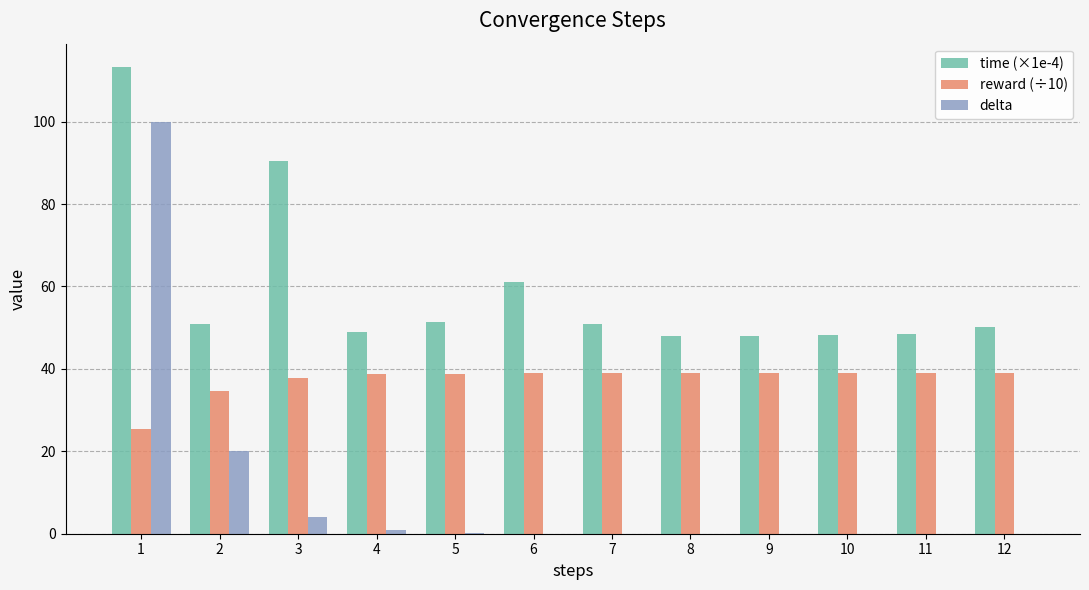

What is the sum of all delta values?

125.0